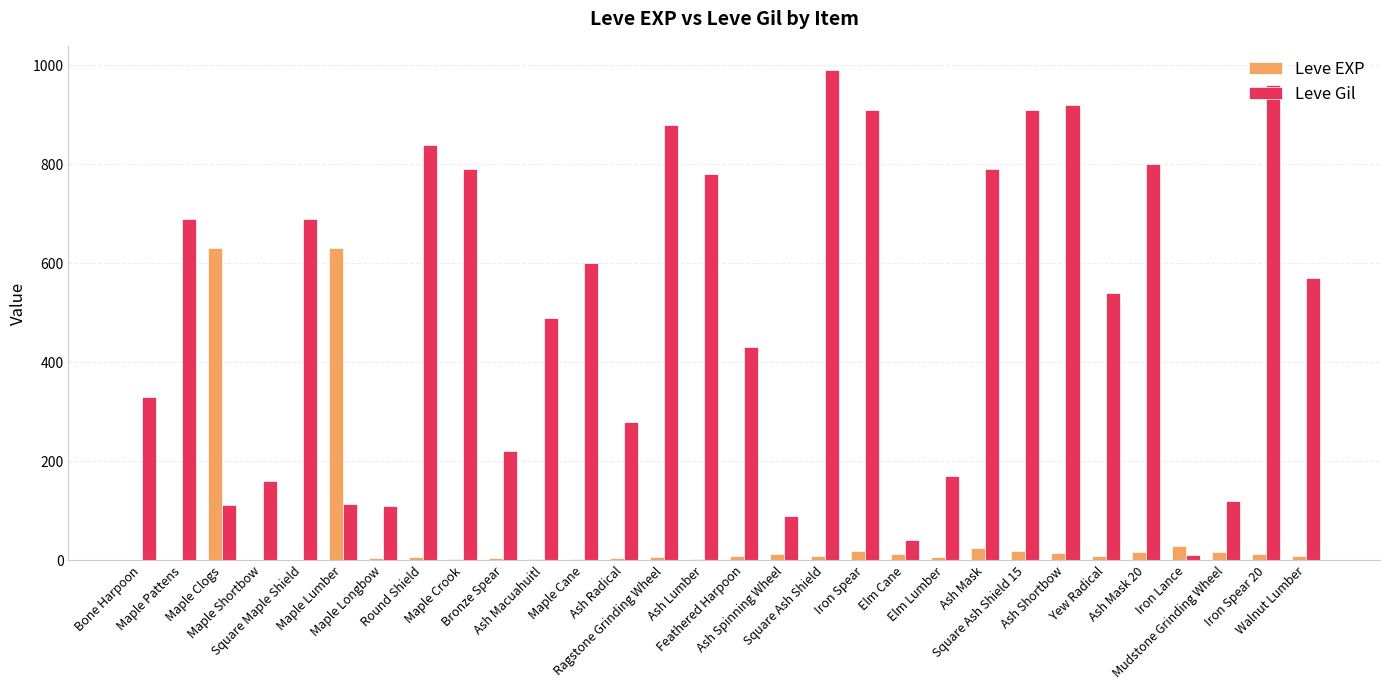

What is the sum of all Leve EXP values?

1515